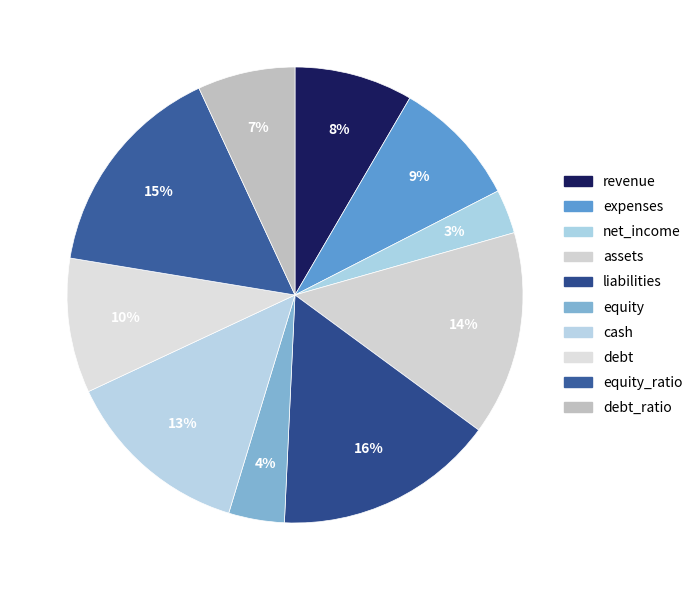

To the nearest percent, what is the combined percentage of equity and expenses?

13%